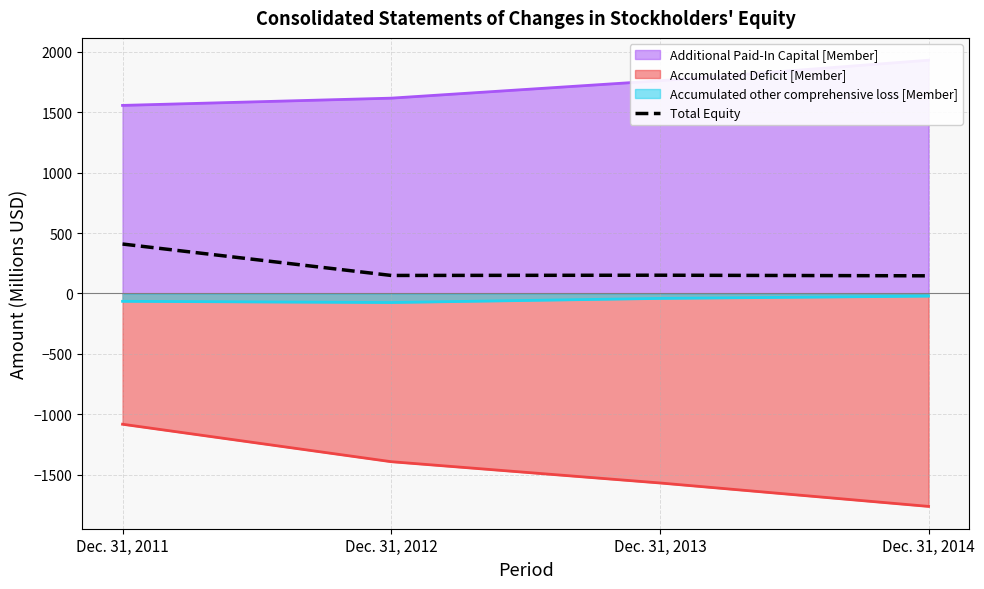

The value at Dec. 31, 2014 is 56. True or false?

False